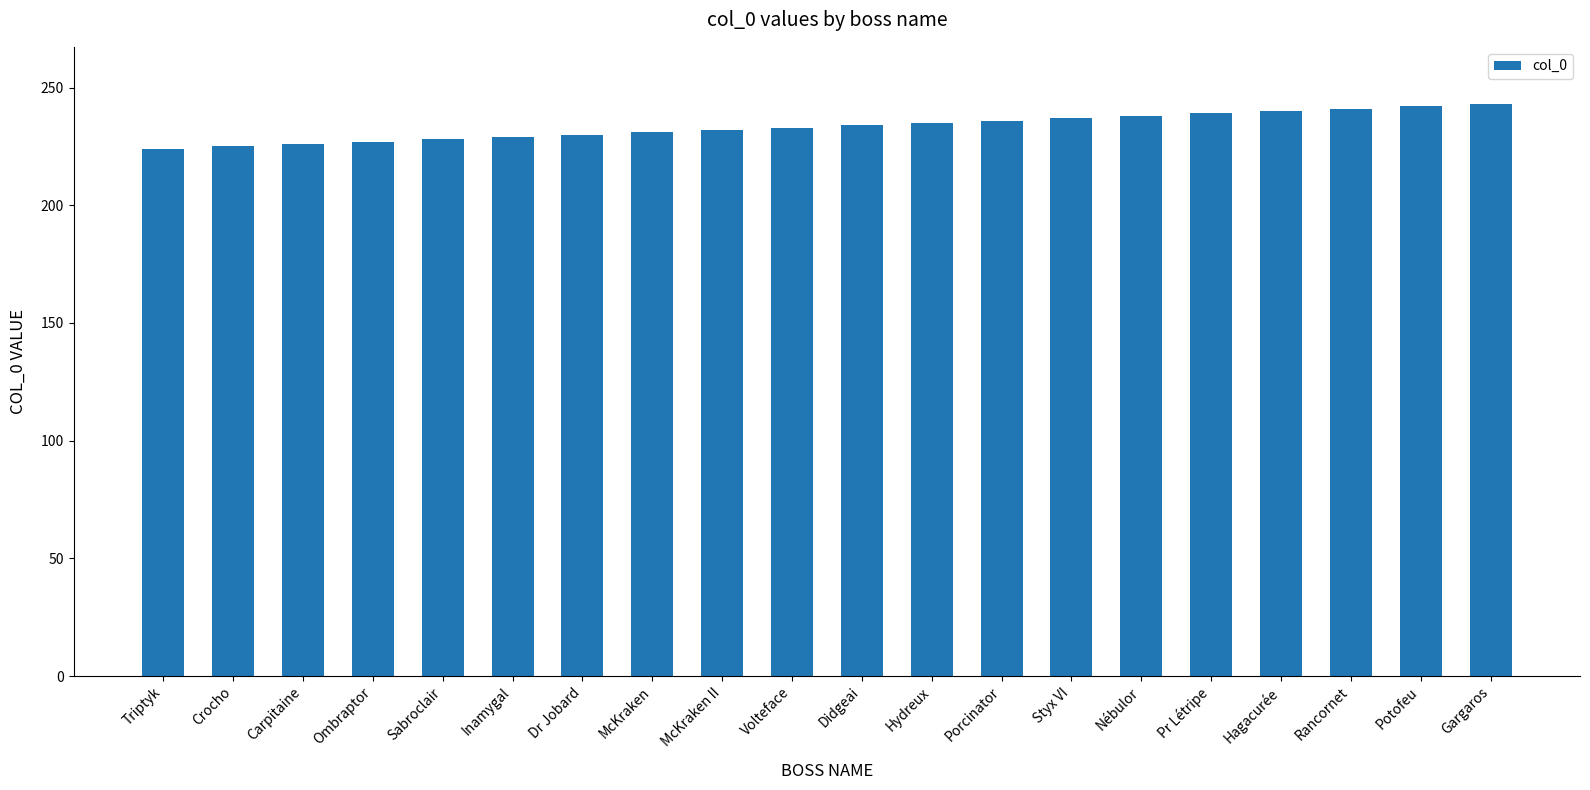

What is the sum of the values at Pr Létripe and Rancornet?

480